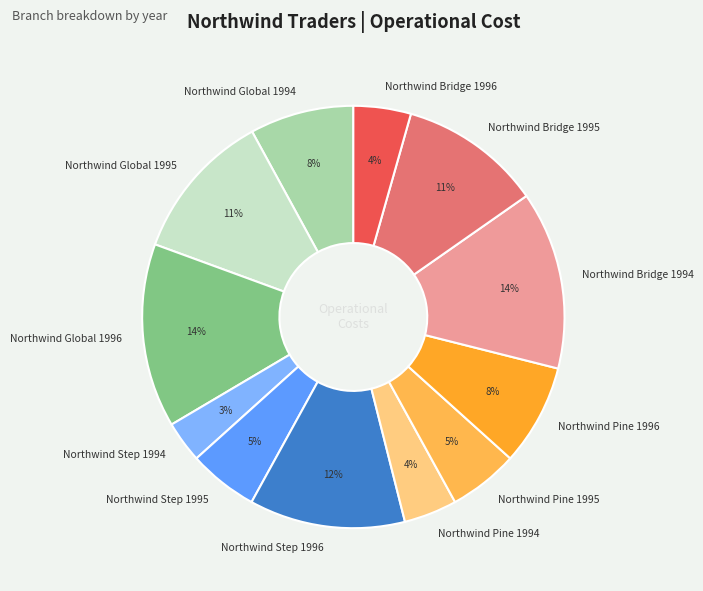

Does Northwind Global 1994 represent more than half of the total?

No